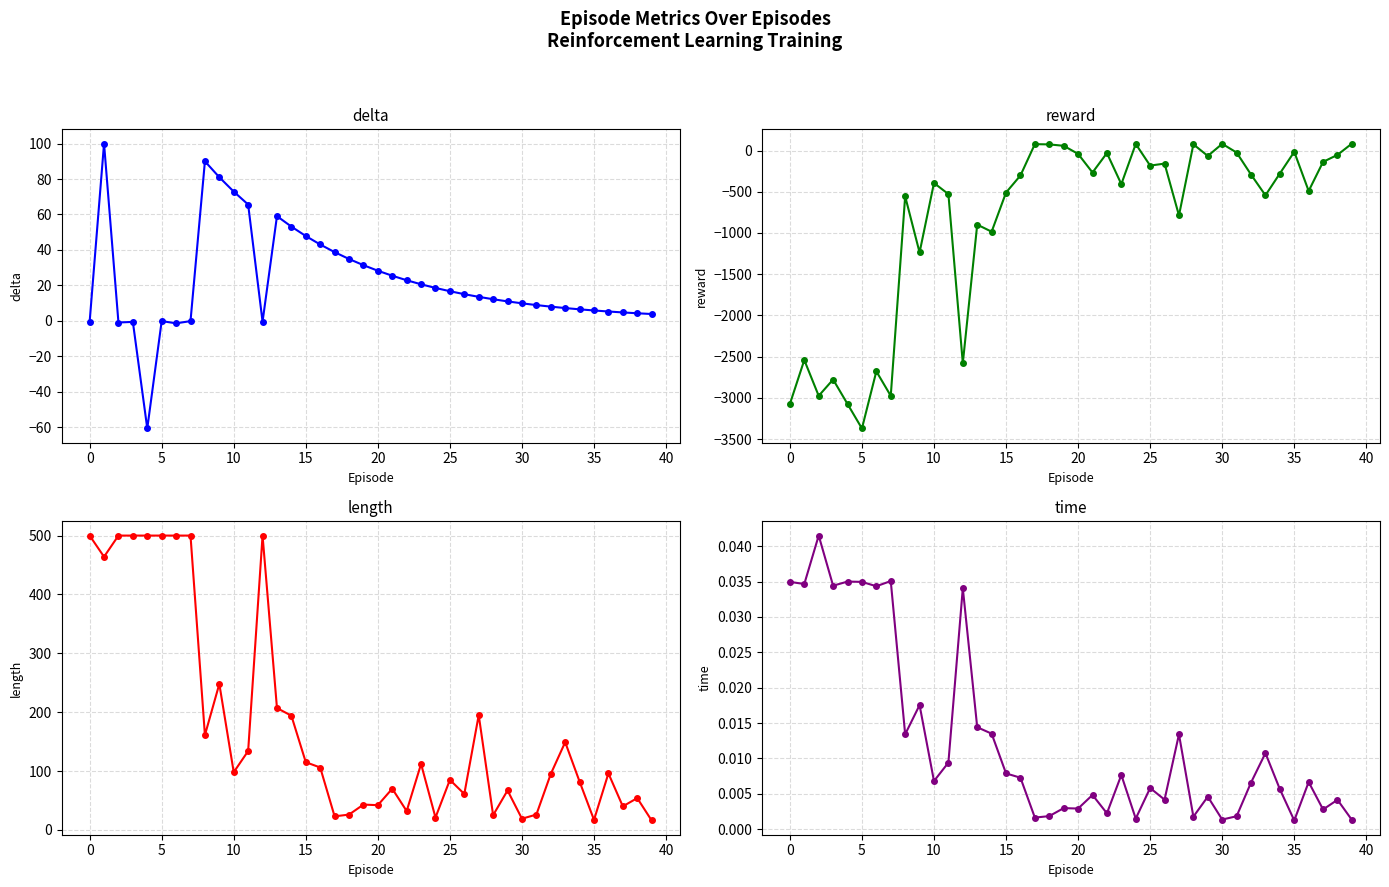

Does the chart have visible grid lines?

Yes